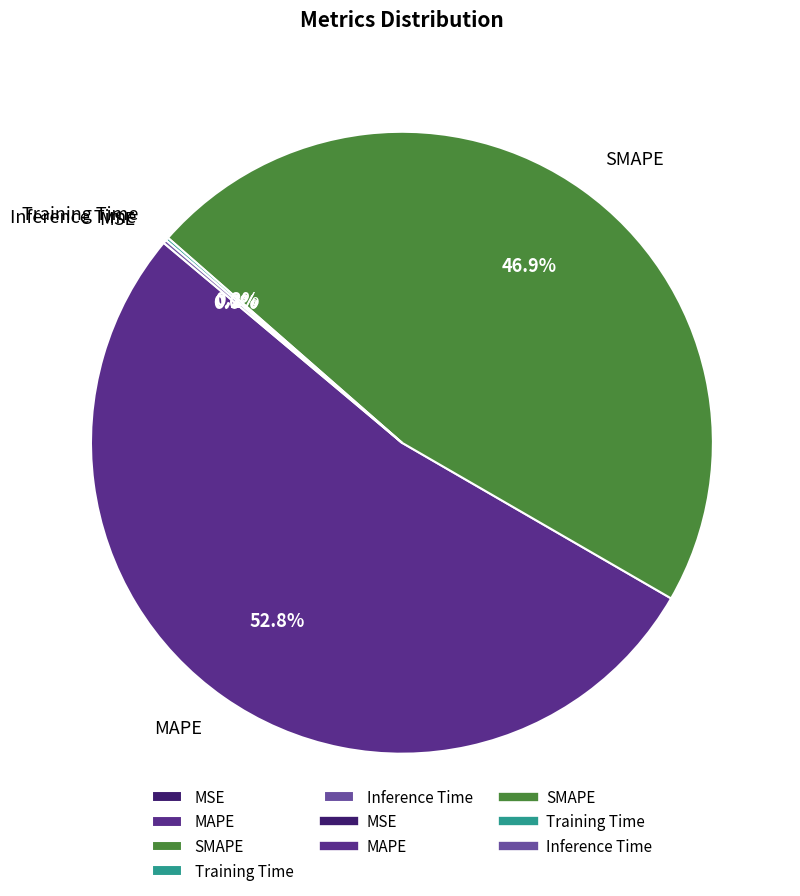

Which category accounts for the majority?

MAPE